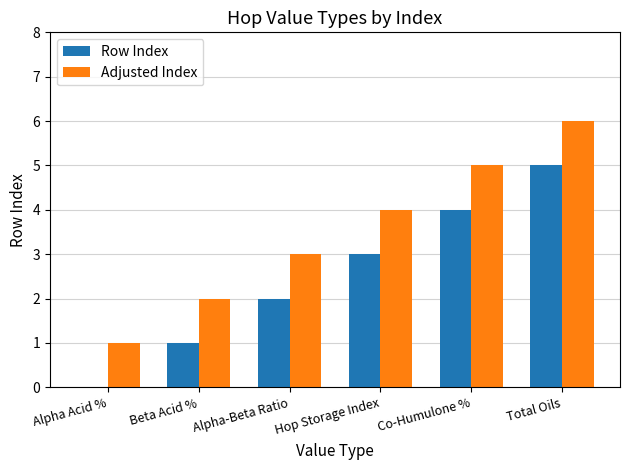

What is the greatest value displayed?

6